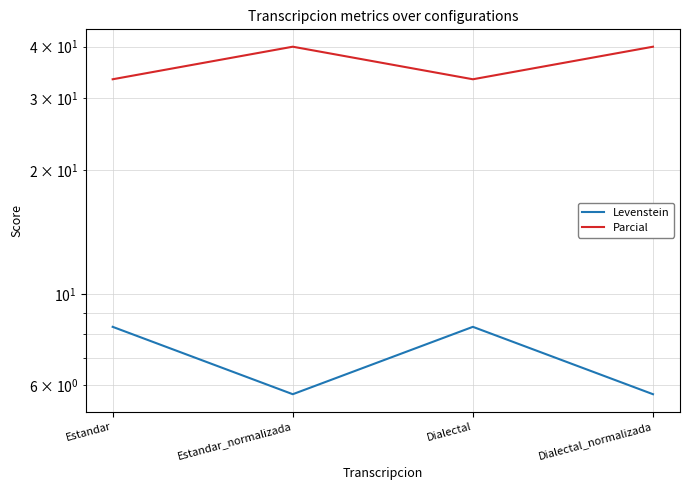

What is the average value of the Parcial series?

36.7